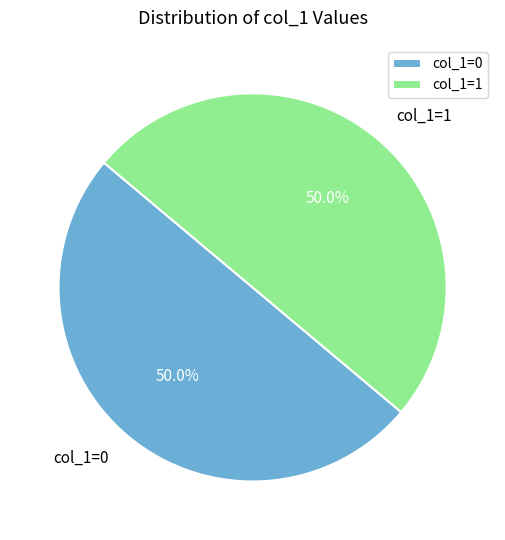

What percentage is NOT represented by col_1=0?

50.0%